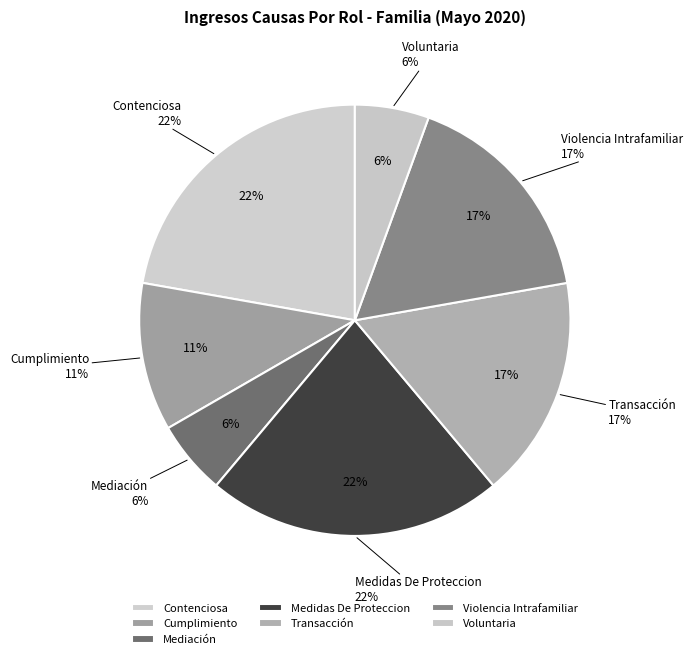

How many slices are in this pie chart?

7